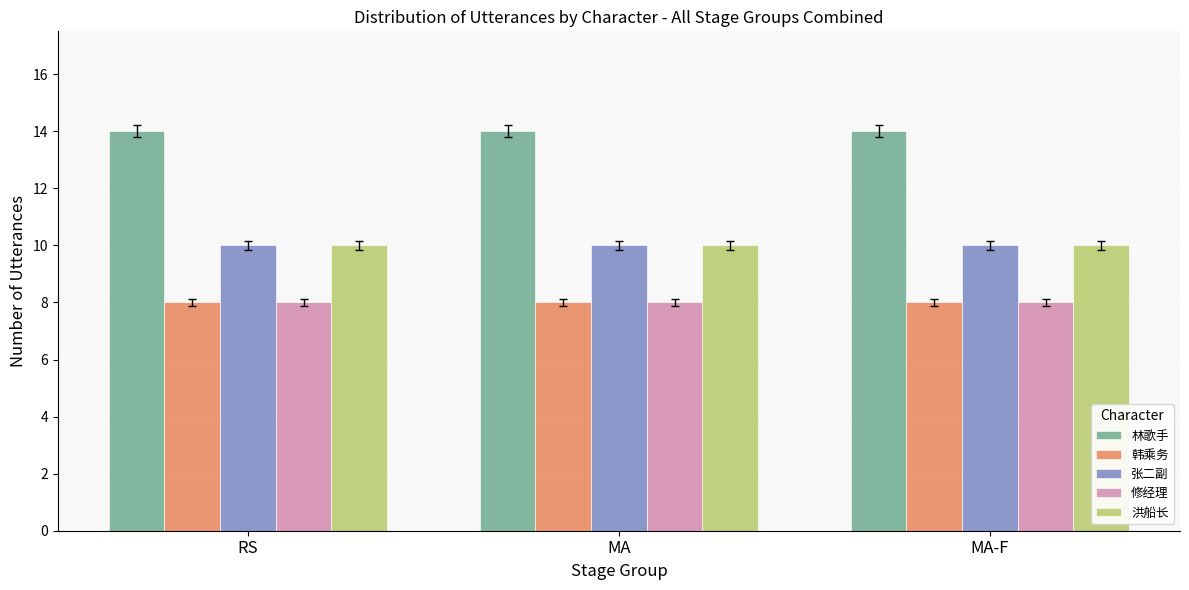

What is the sum of all 林歌手 values?

42